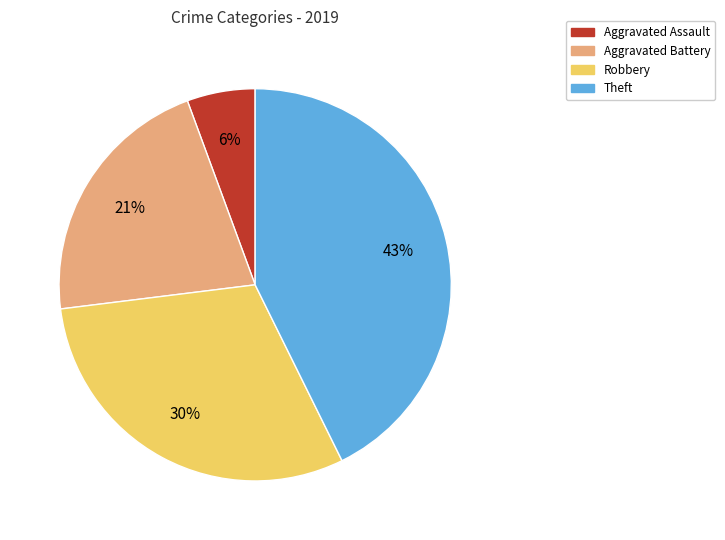

To the nearest percent, what portion does Aggravated Battery represent?

21%